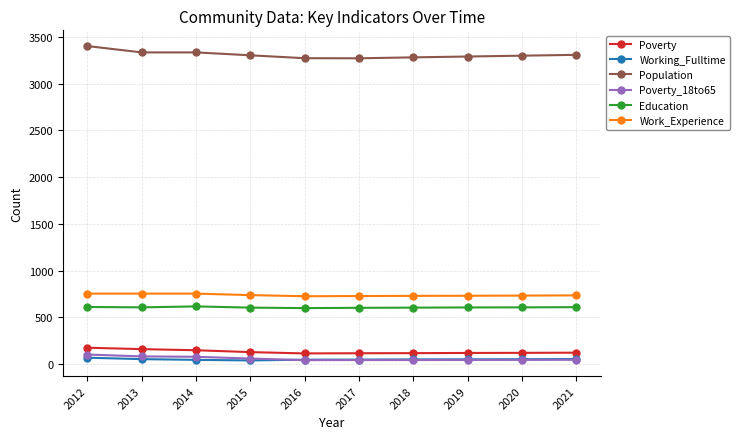

What is the difference between the maximum and minimum values in the Work_Experience series?

28